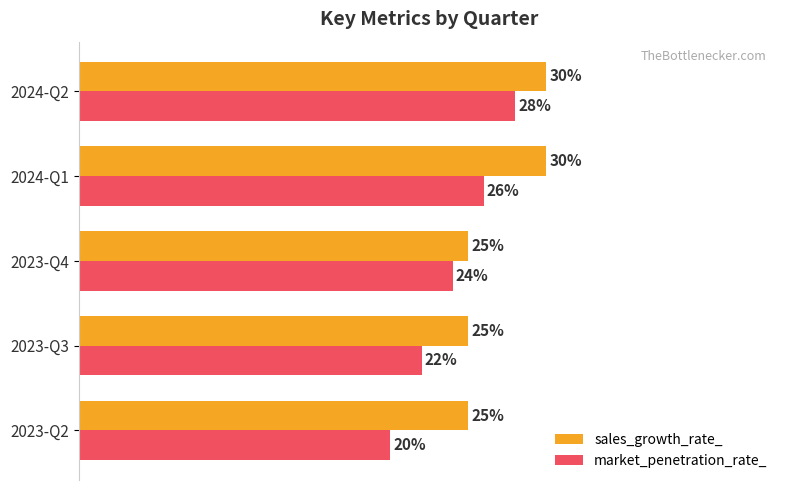

Which series has the largest total across all categories?

sales_growth_rate_